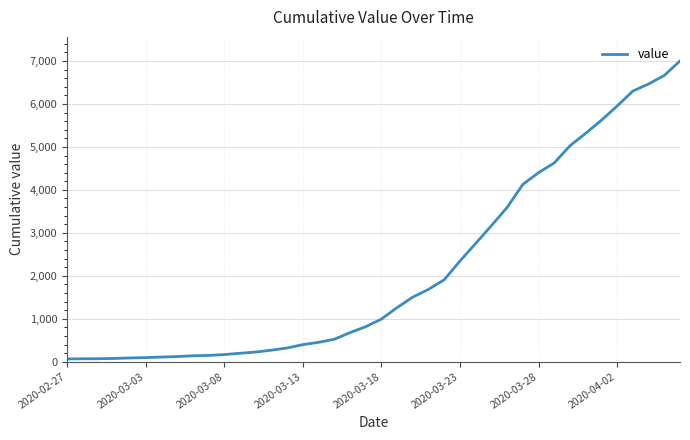

What is the difference between the maximum and minimum values?

6938